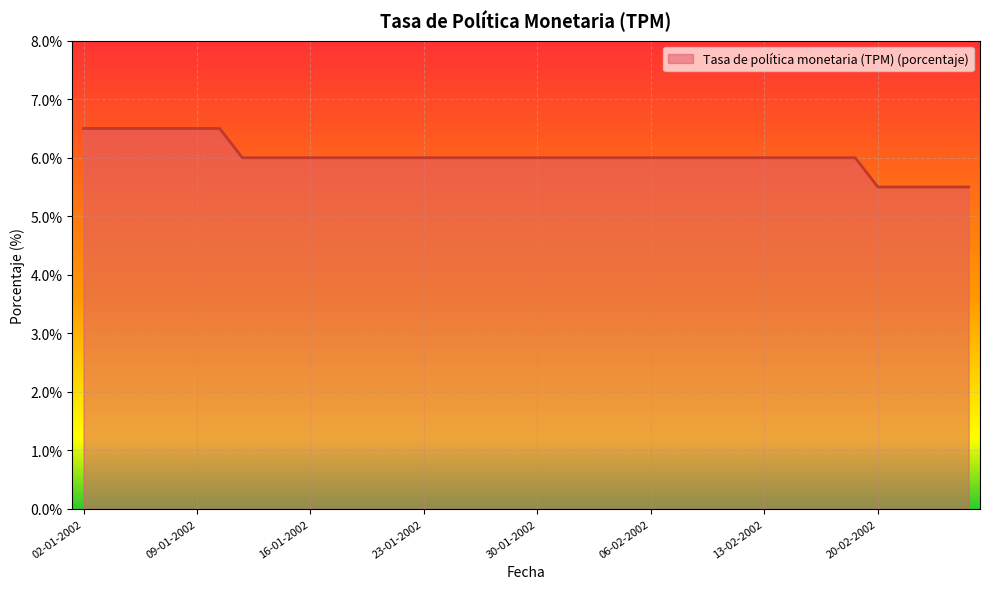

What is the minimum value shown in the chart?

5.5